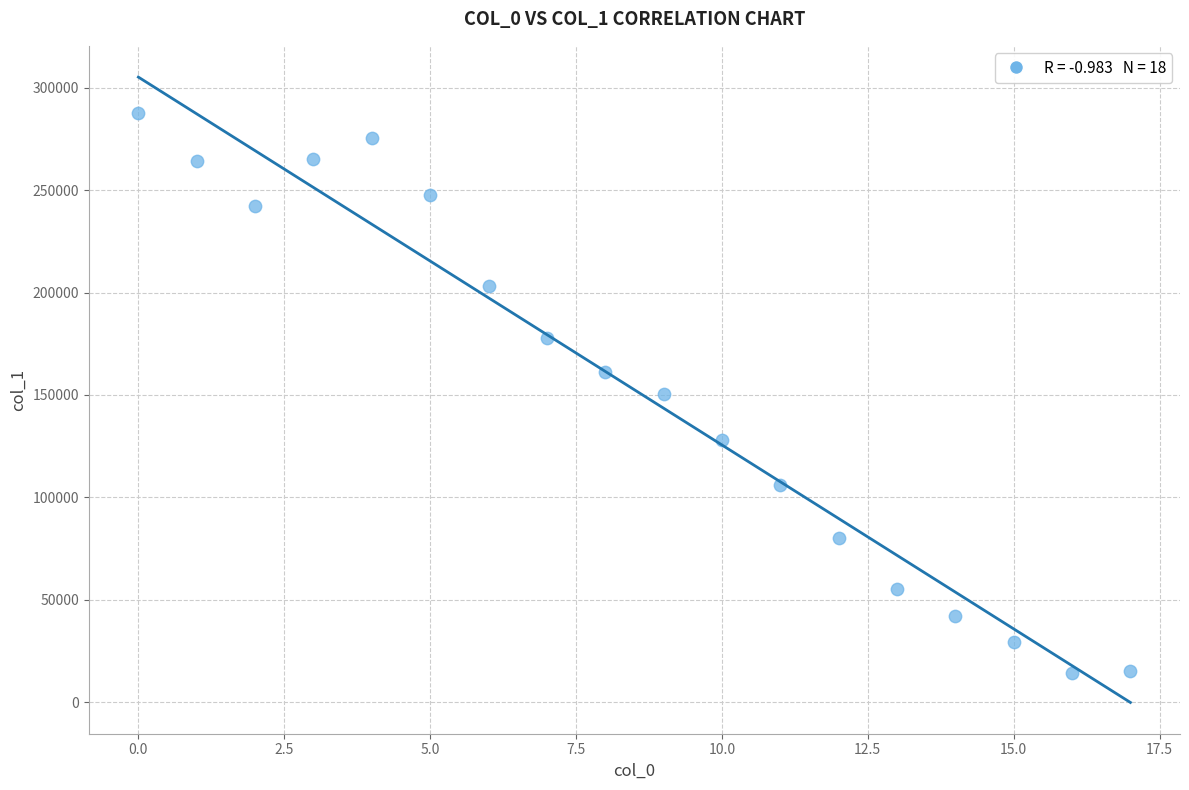

What is the range of Y values (max minus min)?

273533